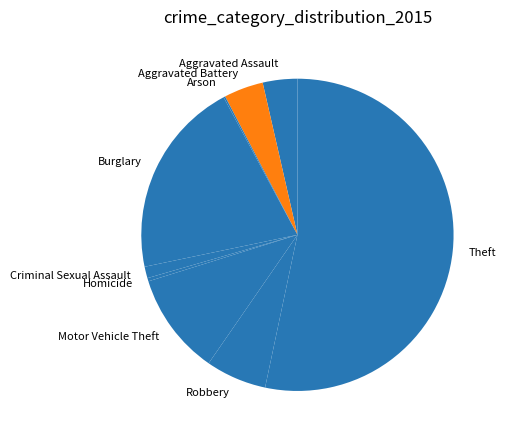

True or false: Criminal Sexual Assault accounts for 11% of the total.

False